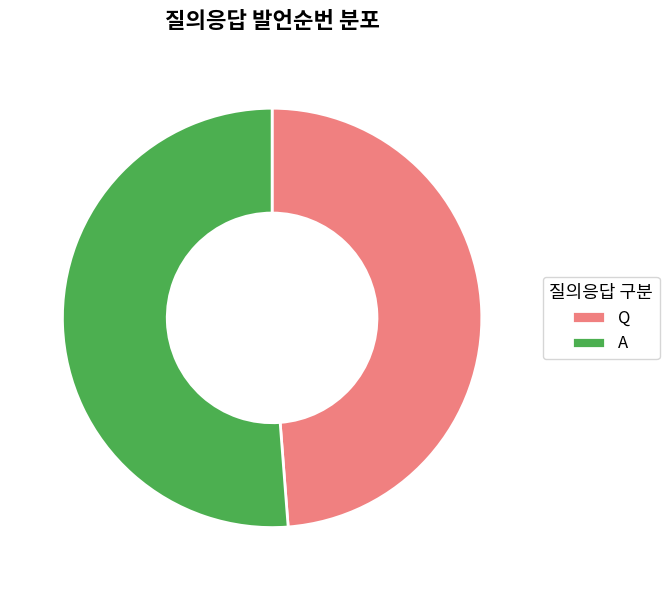

Is the sum of Q and A greater than half?

Yes